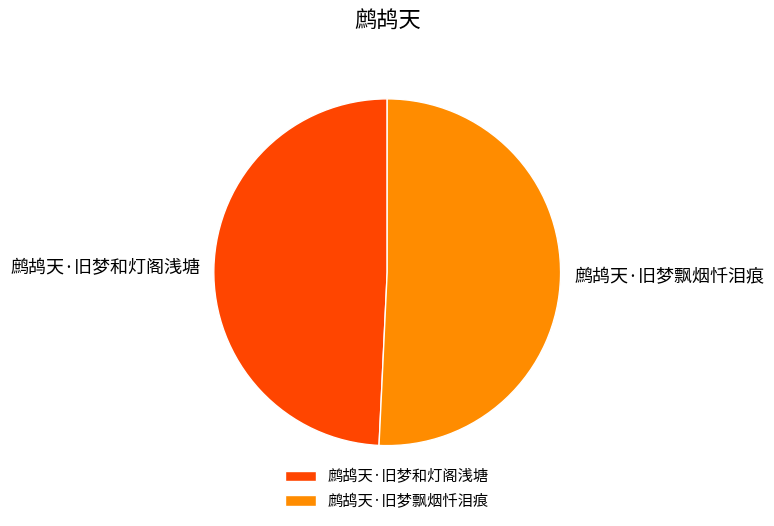

Combined, do 鹧鸪天·旧梦和灯阁浅塘 and 鹧鸪天·旧梦飘烟忏泪痕 account for over 50%?

Yes